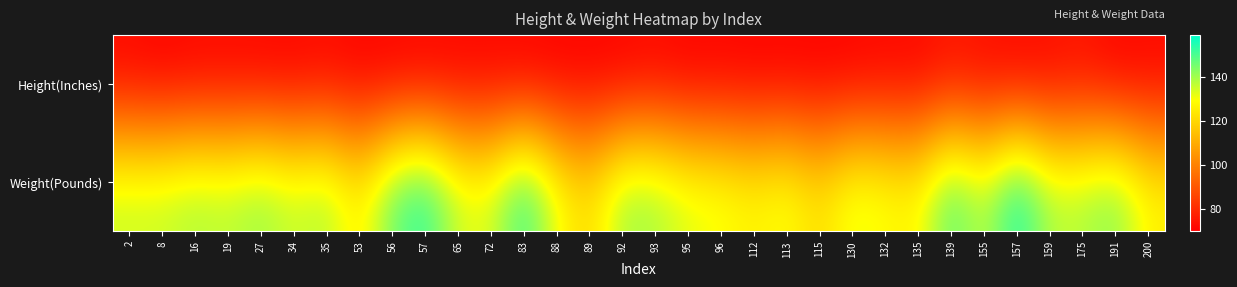

At how many categories does at least one series exceed 112?

32